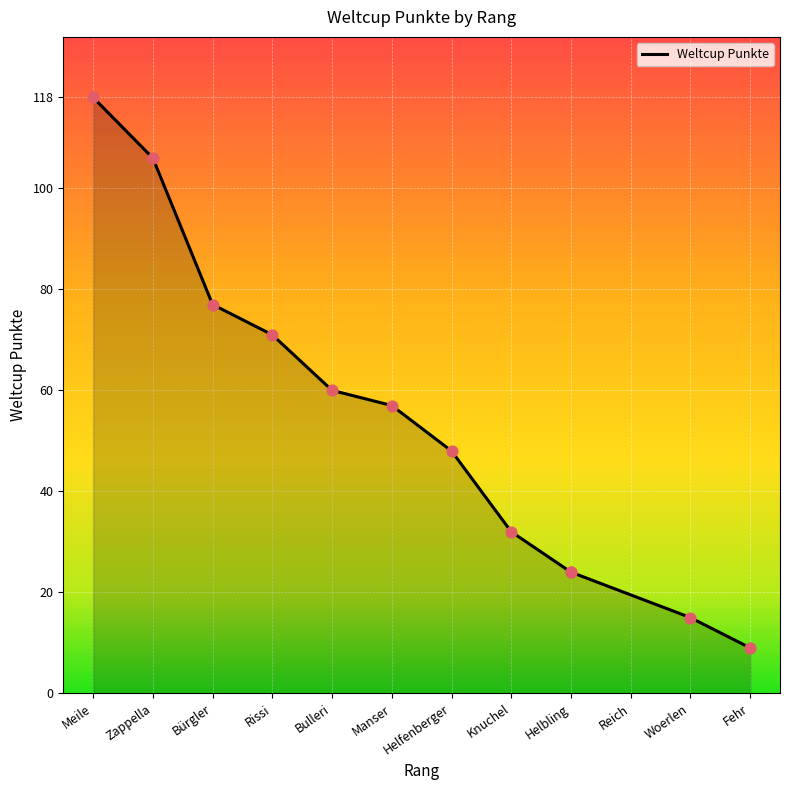

What is the ratio of the value at Bulleri to the value at Manser?

1.1